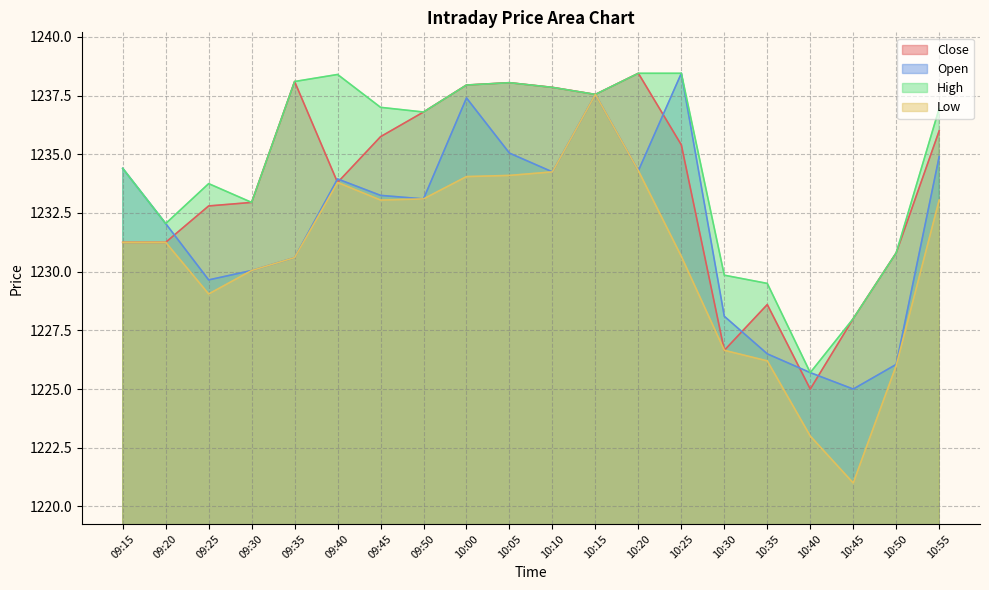

What is the approximate value of Close at 09:50?

1236.8